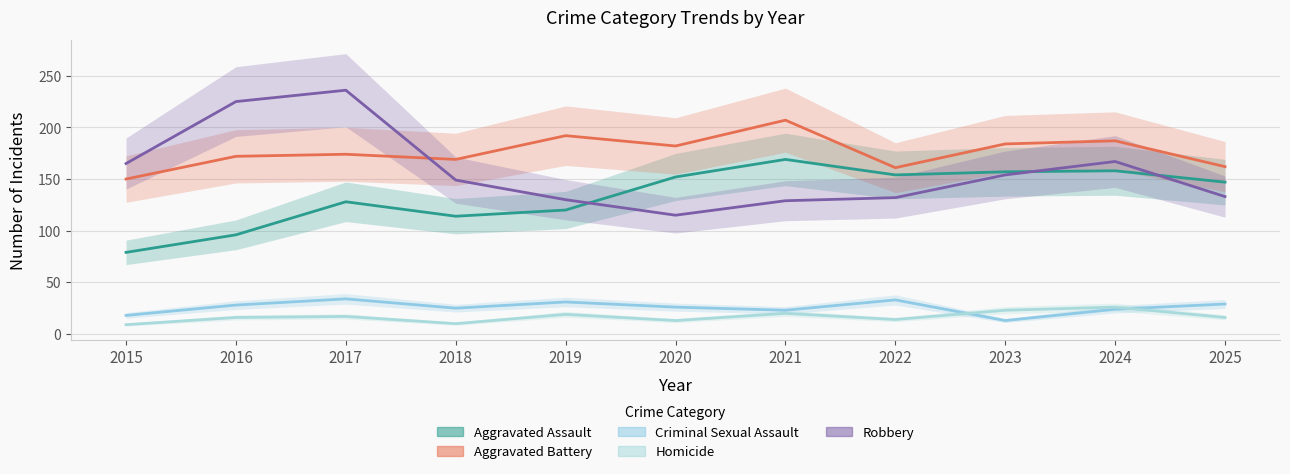

Reading left to right, extract all data points from this chart.

Aggravated Assault: 79	96	128	114	120	152	169	154	157	158	147
Aggravated Battery: 150	172	174	169	192	182	207	161	184	187	162
Criminal Sexual Assault: 18	28	34	25	31	26	23	33	13	24	29
Homicide: 9	16	17	10	19	13	20	14	23	26	16
Robbery: 165	225	236	149	130	115	129	132	154	167	133